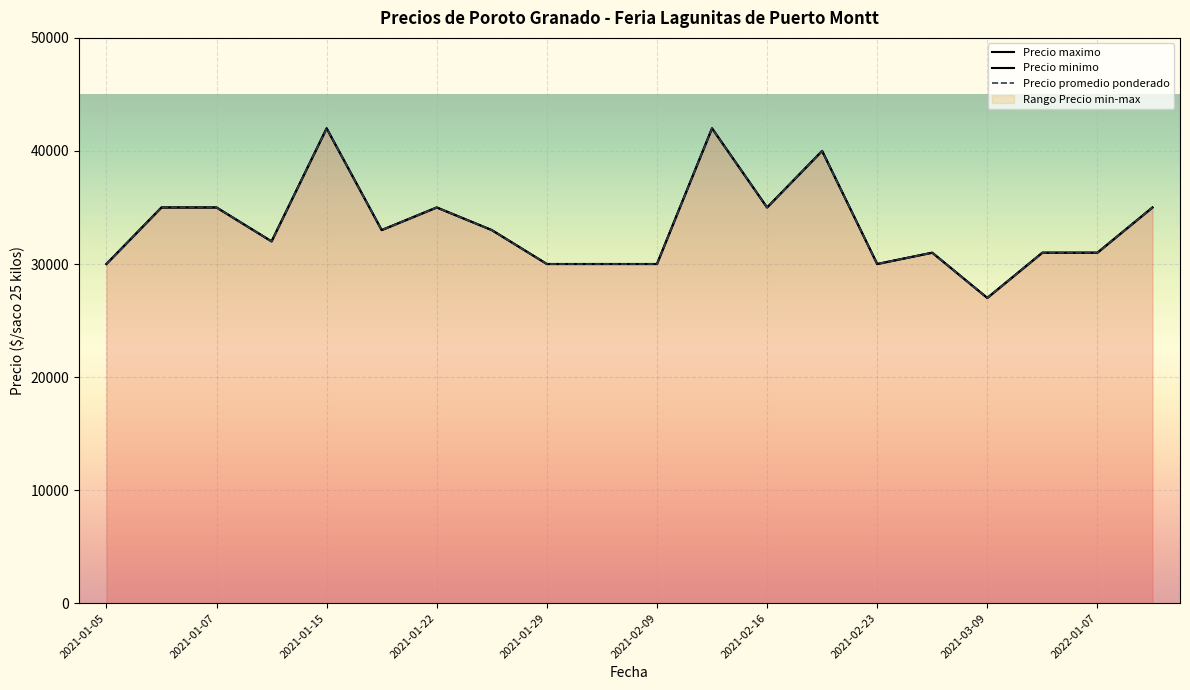

At how many categories does at least one series exceed 29074?

19